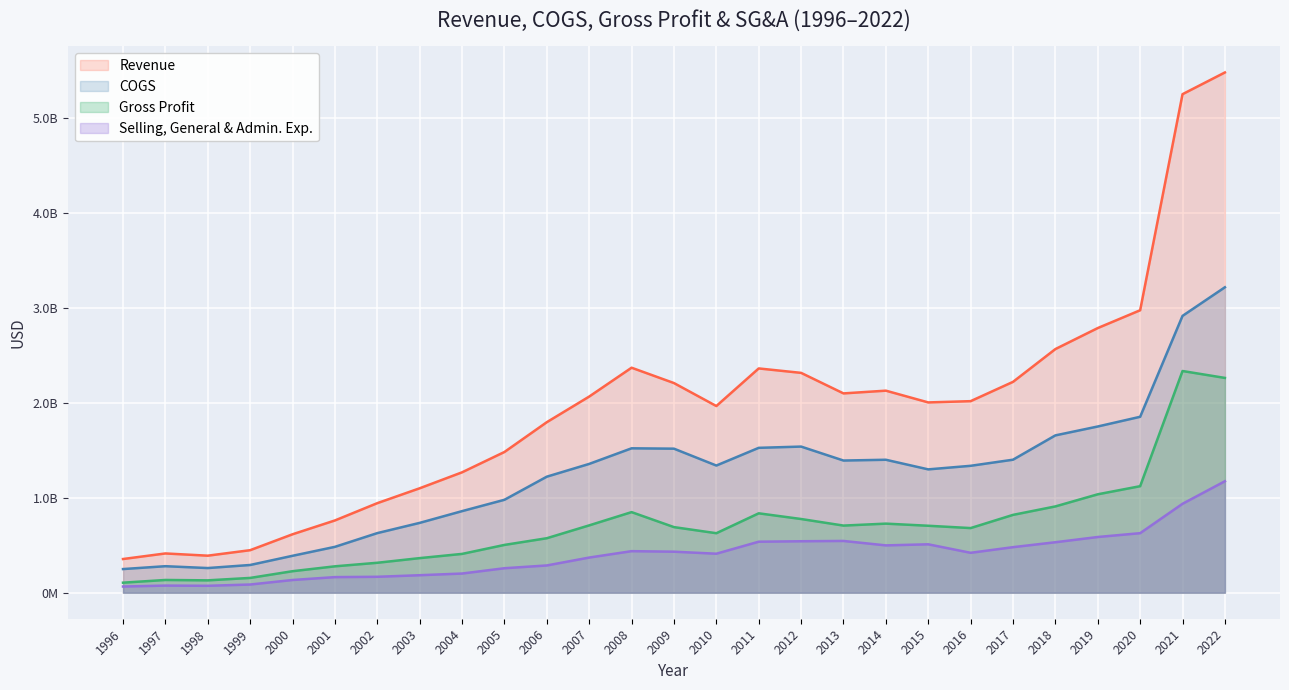

Does the chart display data point markers on the line(s)?

No